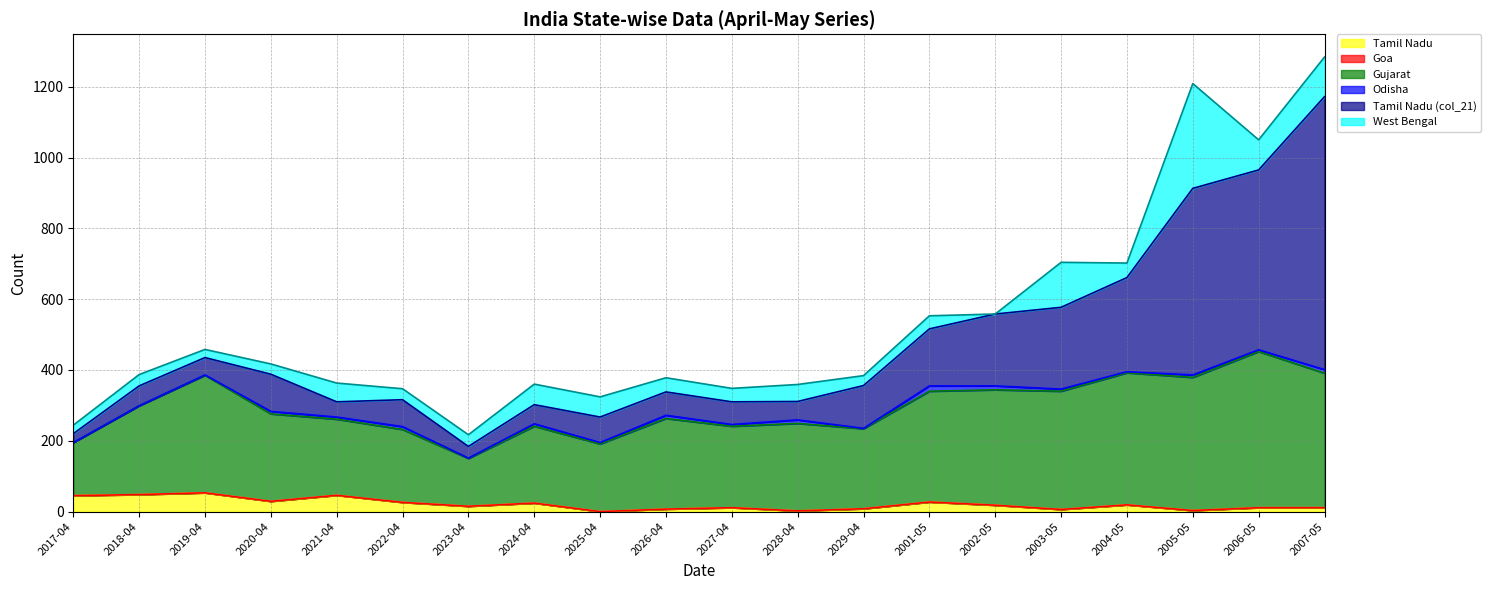

At which label does Tamil Nadu first exceed 18?

2017-04